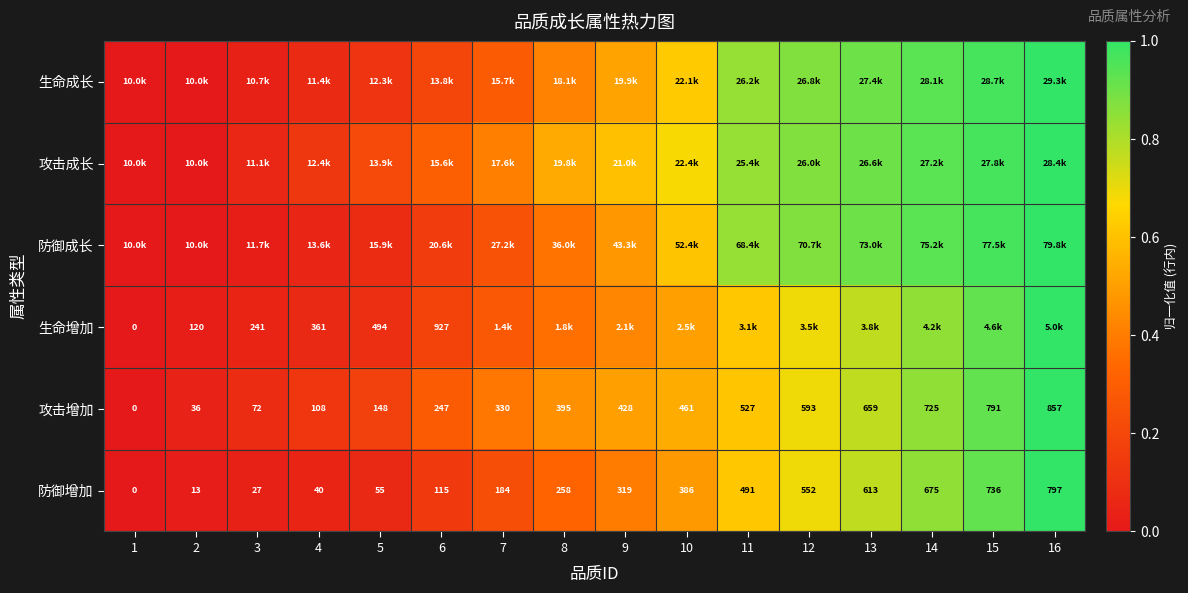

Is the value of 攻击增加 at 5 greater than the value of 防御增加 at 7?

No